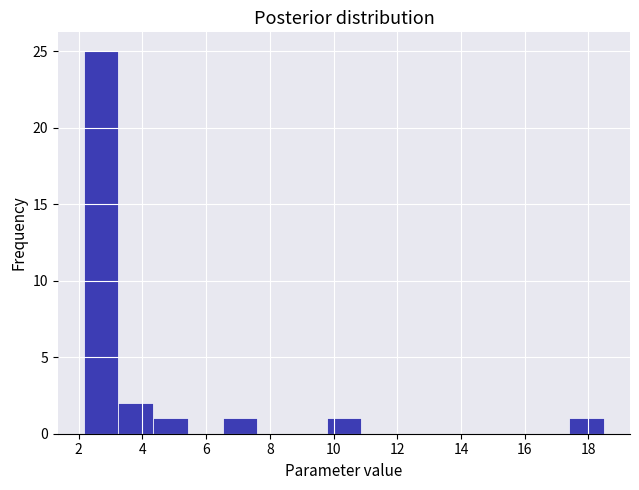

Reading left to right, transcribe this chart: for each bar, give the range it covers on the x-axis and its height. Neither the bar edges nor the heights are printed on the chart, so give them approximately, as read against the axes.

2.2 to 3.2: 25
3.2 to 4.4: 2
4.4 to 5.4: 1
5.4 to 6.6: 0
6.6 to 7.6: 1
7.6 to 8.6: 0
8.6 to 9.8: 0
9.8 to 10.8: 1
10.8 to 12.0: 0
12.0 to 13.0: 0
13.0 to 14.2: 0
14.2 to 15.2: 0
15.2 to 16.4: 0
16.4 to 17.4: 0
17.4 to 18.4: 1